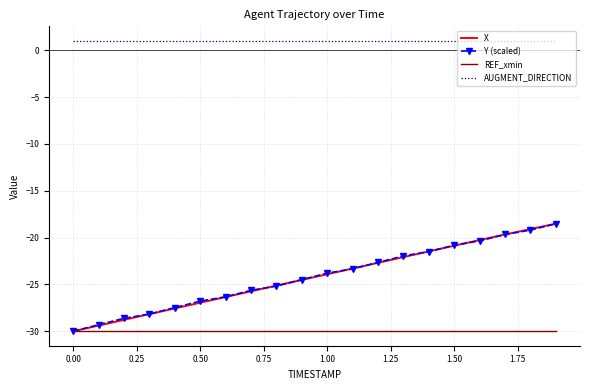

True or false: Y (scaled) and AUGMENT_DIRECTION intersect in this chart.

False